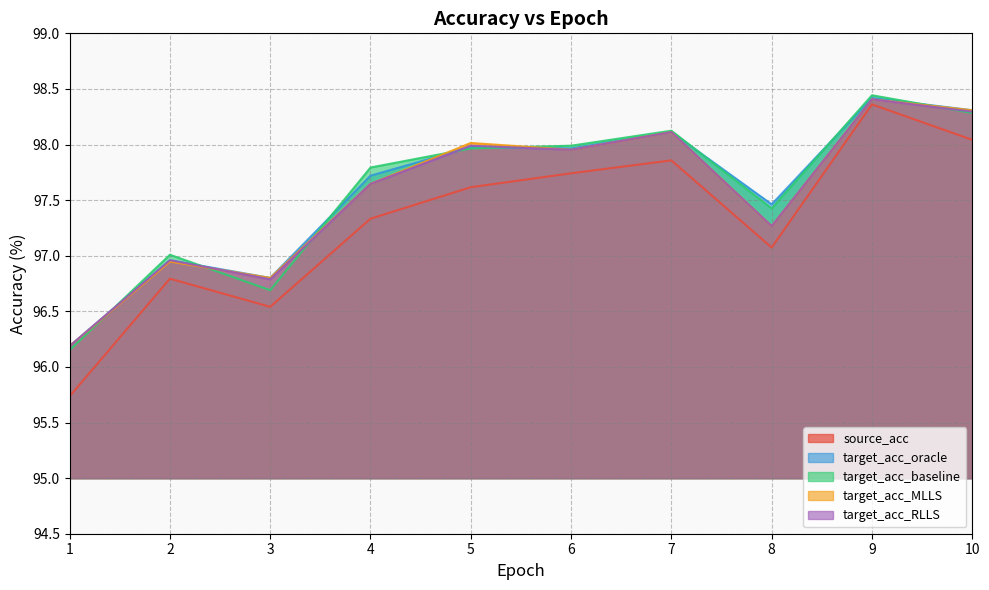

What is the difference between the maximum and minimum values in the target_acc_MLLS series?

2.2